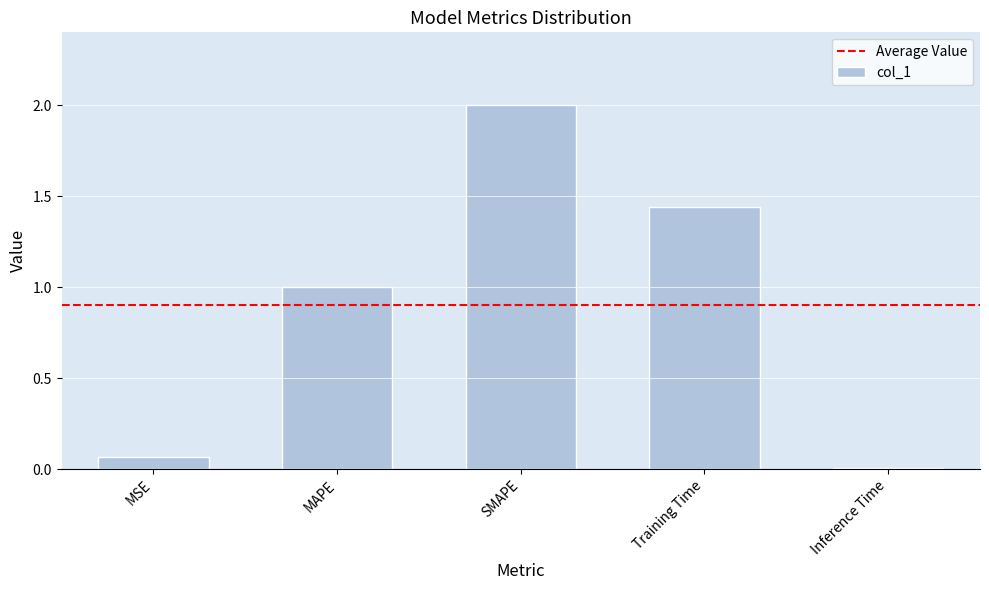

List the labels in order of value, smallest first.

Inference Time, MSE, MAPE, Training Time, SMAPE